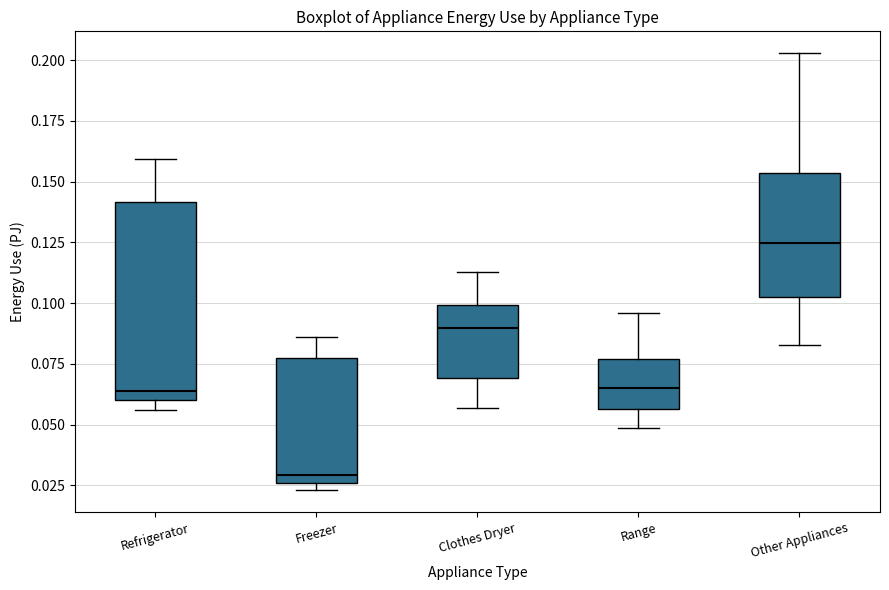

Which box has the lowest median line?

Freezer